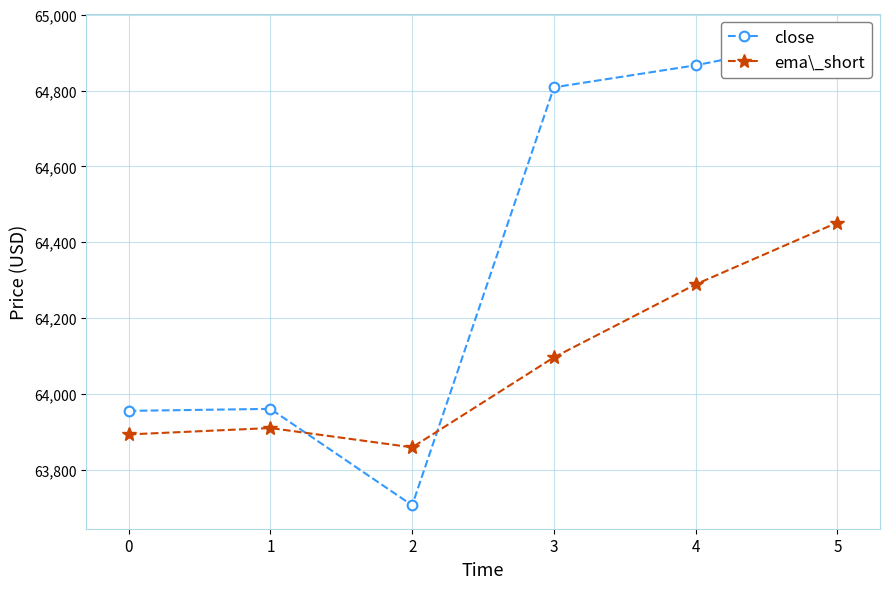

What is the difference between the second highest and minimum values in the close series?

1159.3